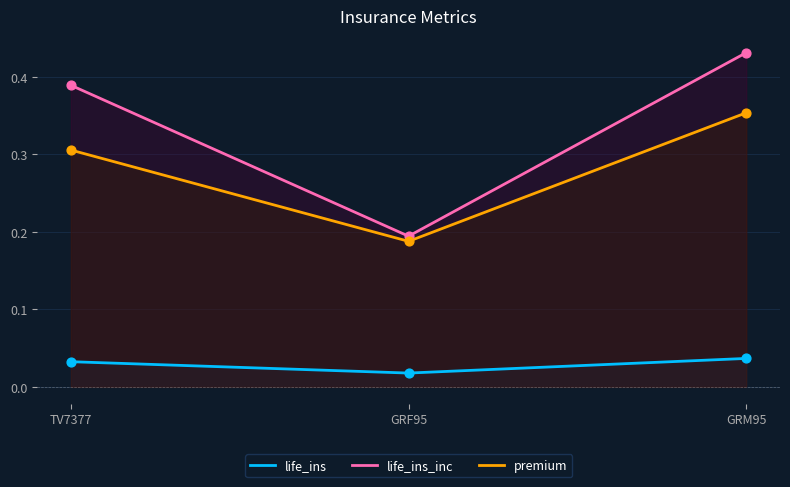

Which series contains the lowest Y value?

life_ins